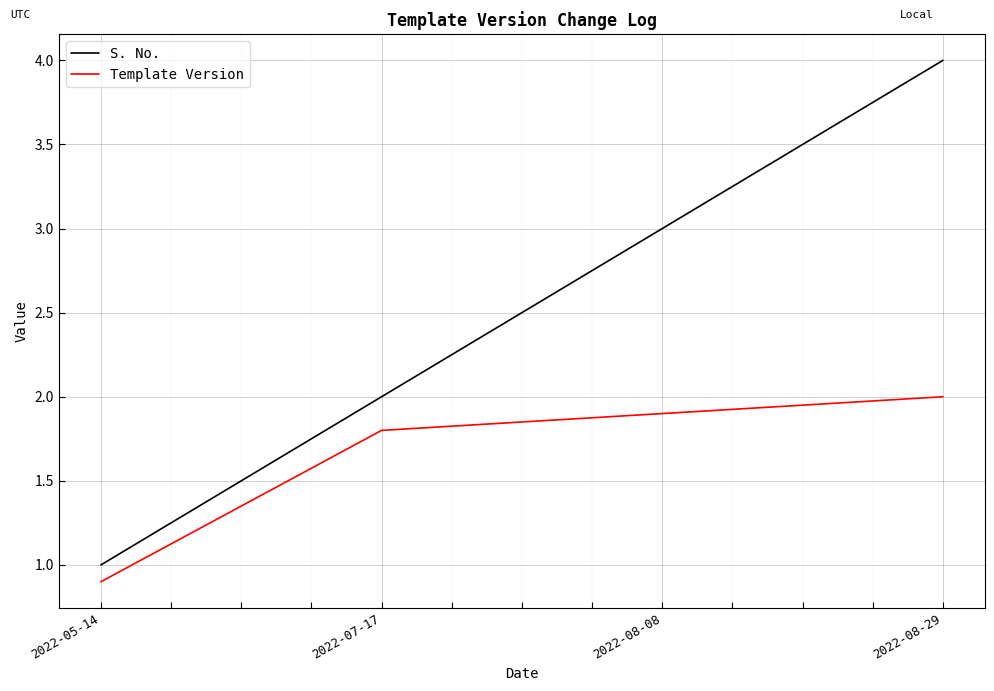

True or false: S. No. has a value of 1.0 at 2022-05-14.

True